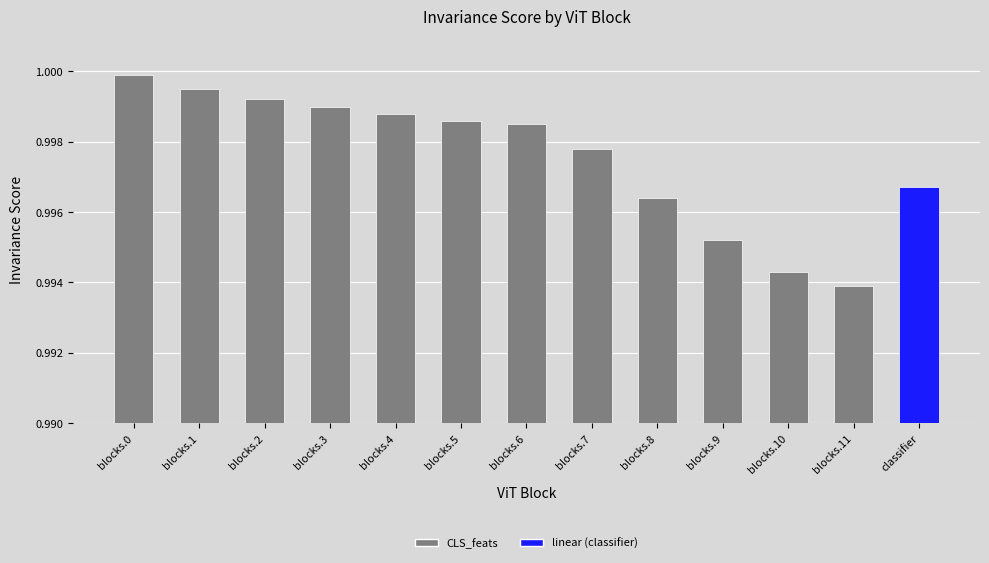

Where is the data nearest to the value 0?

blocks.11